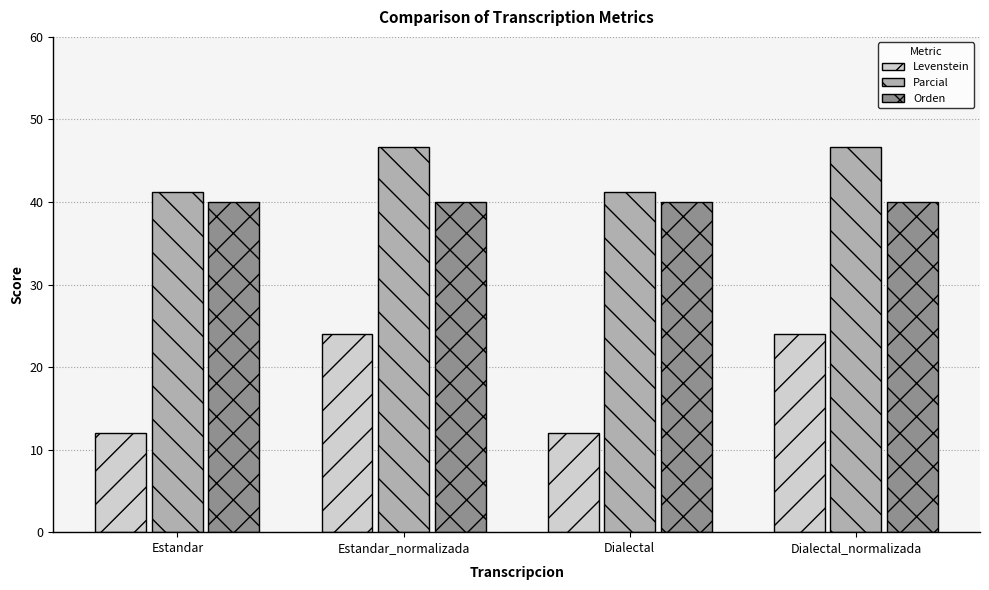

What is the sum of all Parcial values?

175.7